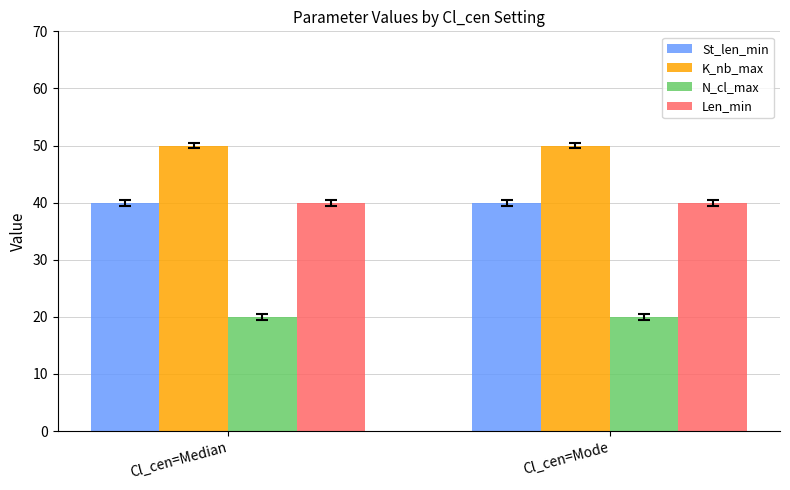

What is the smallest value displayed?

20